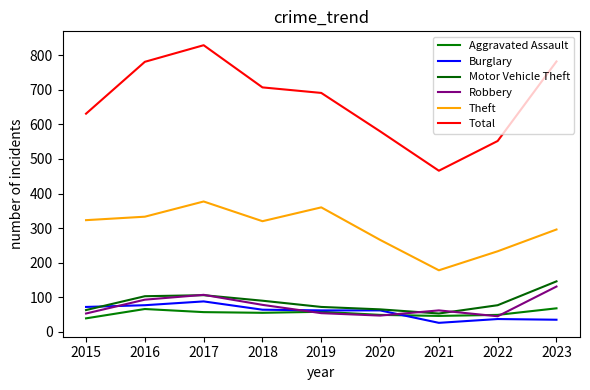

Reading left to right, list all the values displayed in this chart.

Aggravated Assault: 39	66	57	55	58	49	46	49	68
Burglary: 72	77	88	64	62	62	26	37	35
Motor Vehicle Theft: 63	103	106	90	72	65	53	77	146
Robbery: 53	93	107	78	54	47	62	45	131
Theft: 323	333	377	320	360	266	178	233	296
Total: 631	781	829	707	691	580	466	552	782